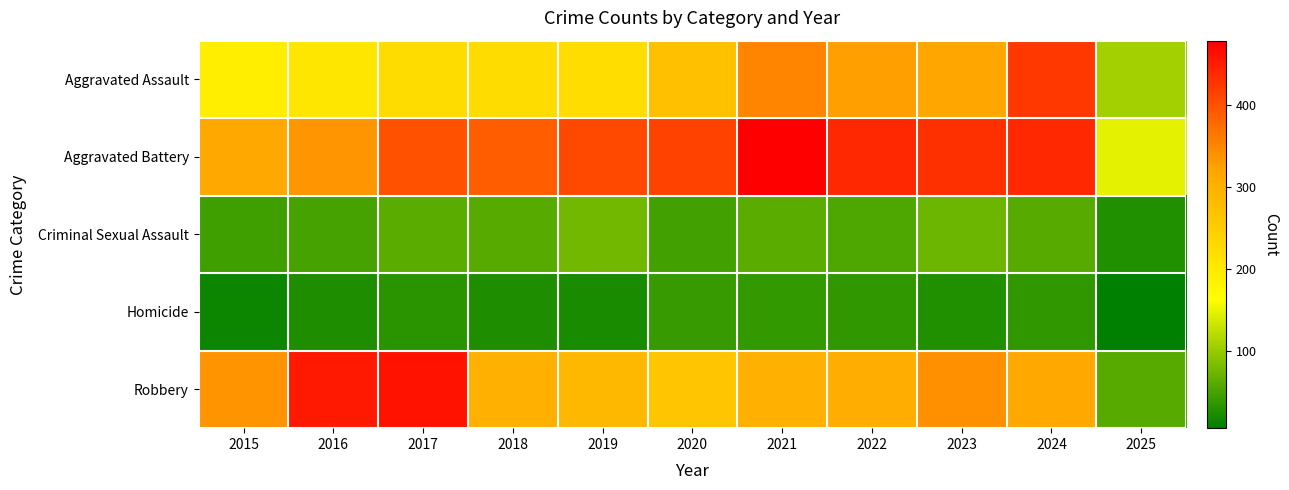

At how many categories does at least one series exceed 352?

9